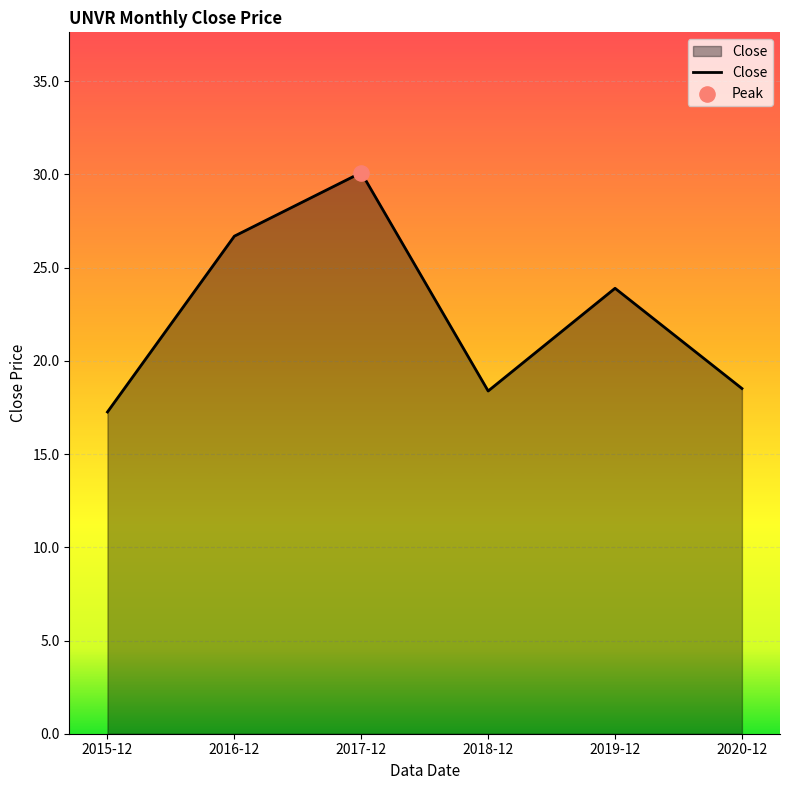

Between 2017-12 and 2020-12, which is larger?

2017-12